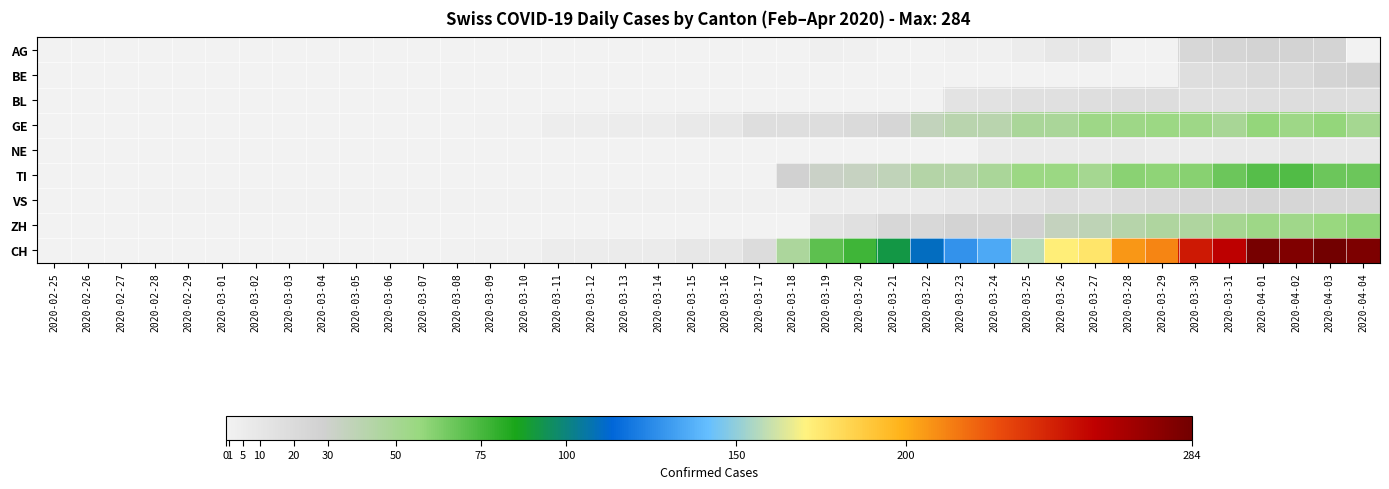

At 2020-03-11, list the series in order from smallest to largest.

AG, BE, BL, NE, TI, ZH, VS, GE, CH